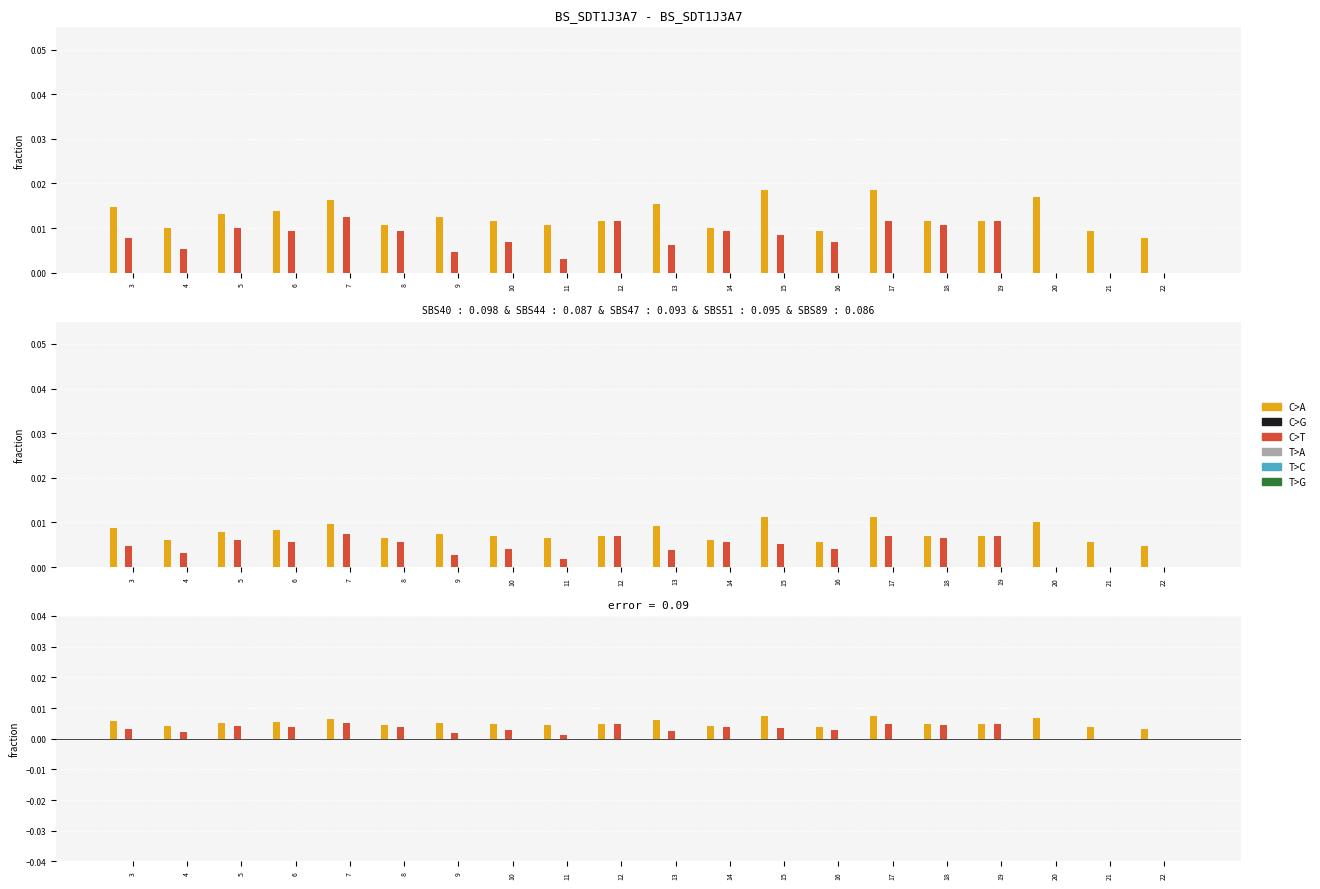

Rank the categories by C>A value from highest to lowest.

15, 17, 20, 7, 13, 3, 6, 5, 9, 10, 12, 18, 19, 8, 11, 4, 14, 16, 21, 22